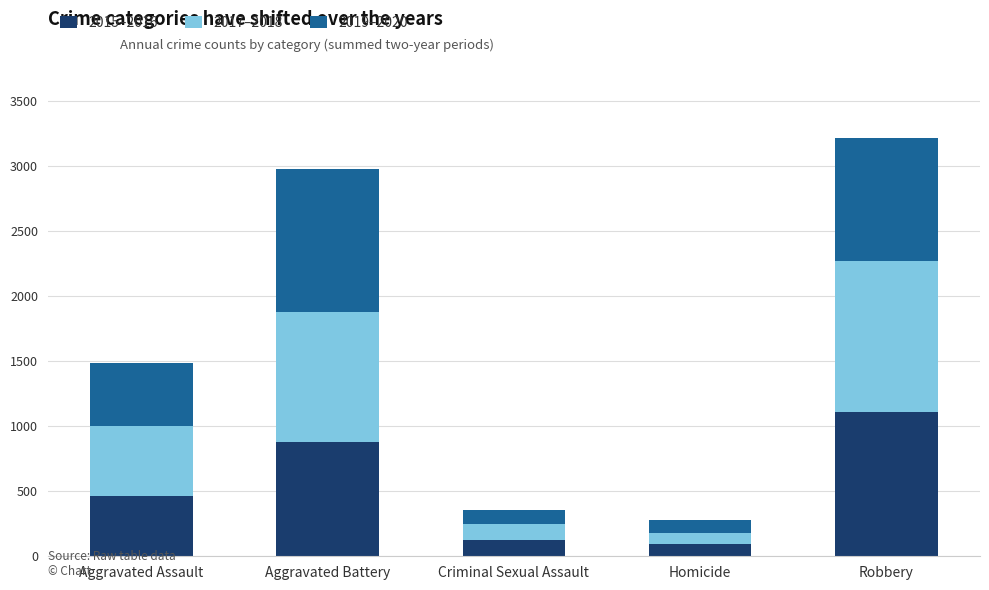

What is the value of the 2015–2016 bar at the 2nd from the left?

878